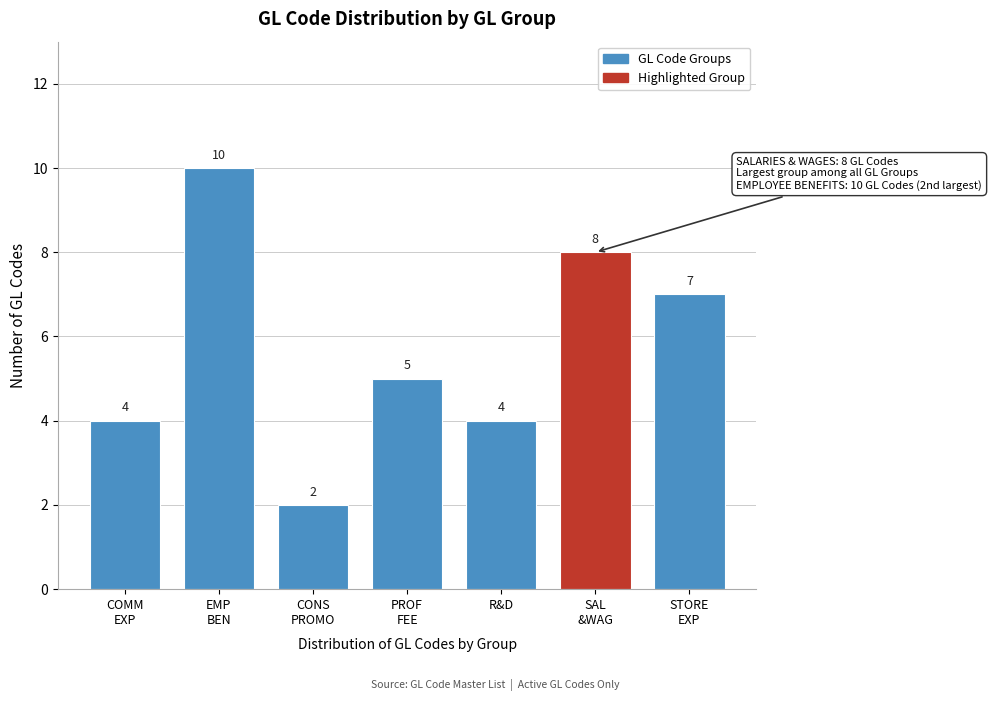

Reading left to right, list all the values displayed in this chart.

4	10	2	5	4	8	7